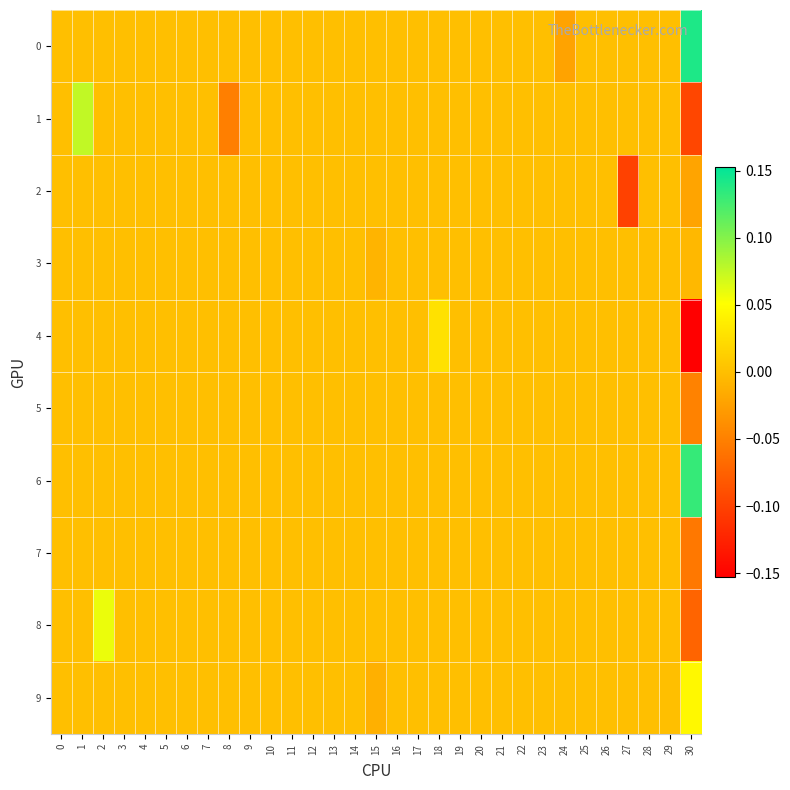

Which label corresponds to the largest value in the chart?

30